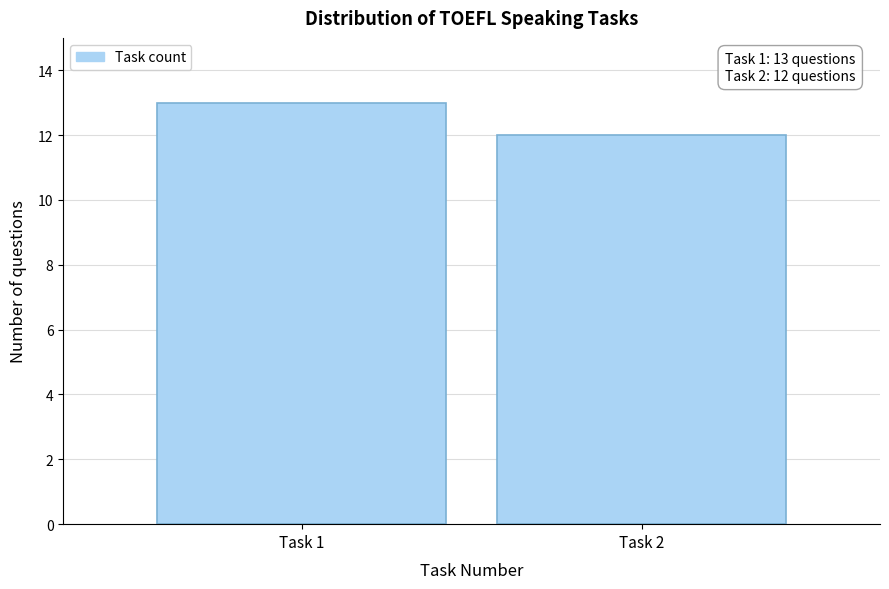

Reading right to left, extract all data points from this chart.

12	13